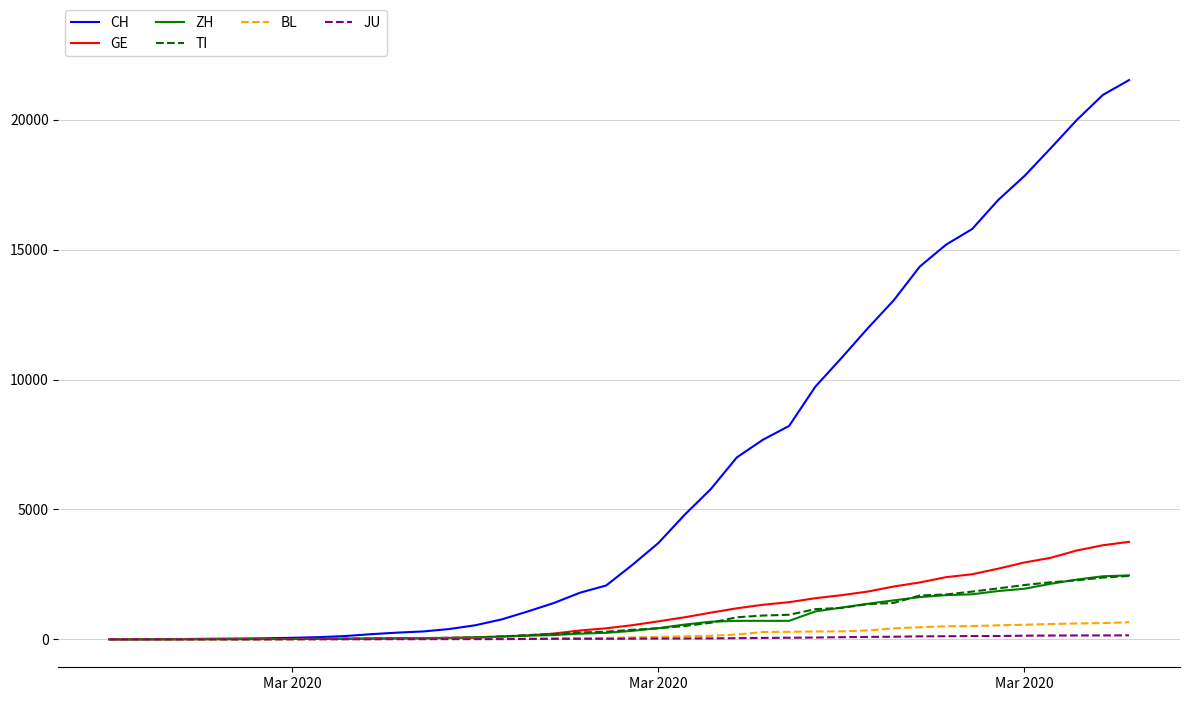

Which series has the largest total across all categories?

CH